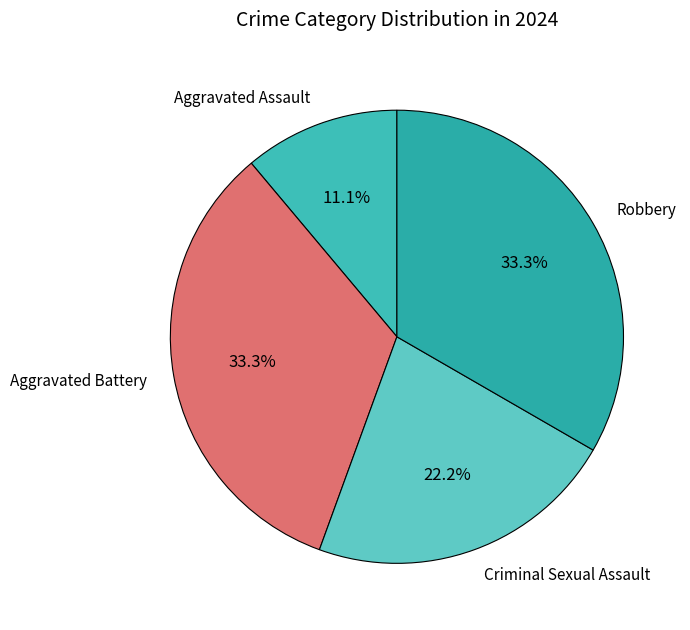

What is the smallest slice in the pie chart?

Aggravated Assault